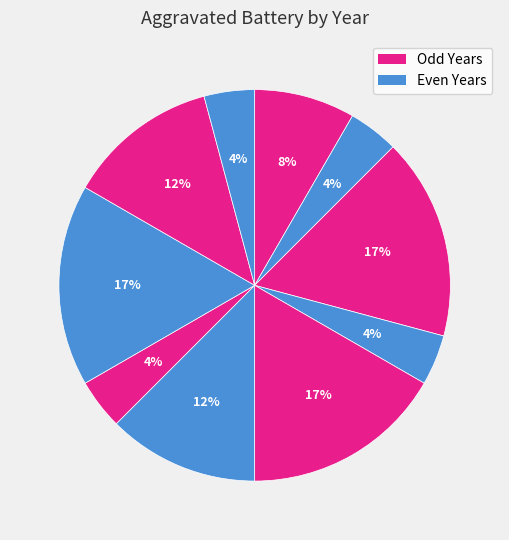

Which category has the smallest portion of the pie?

2016